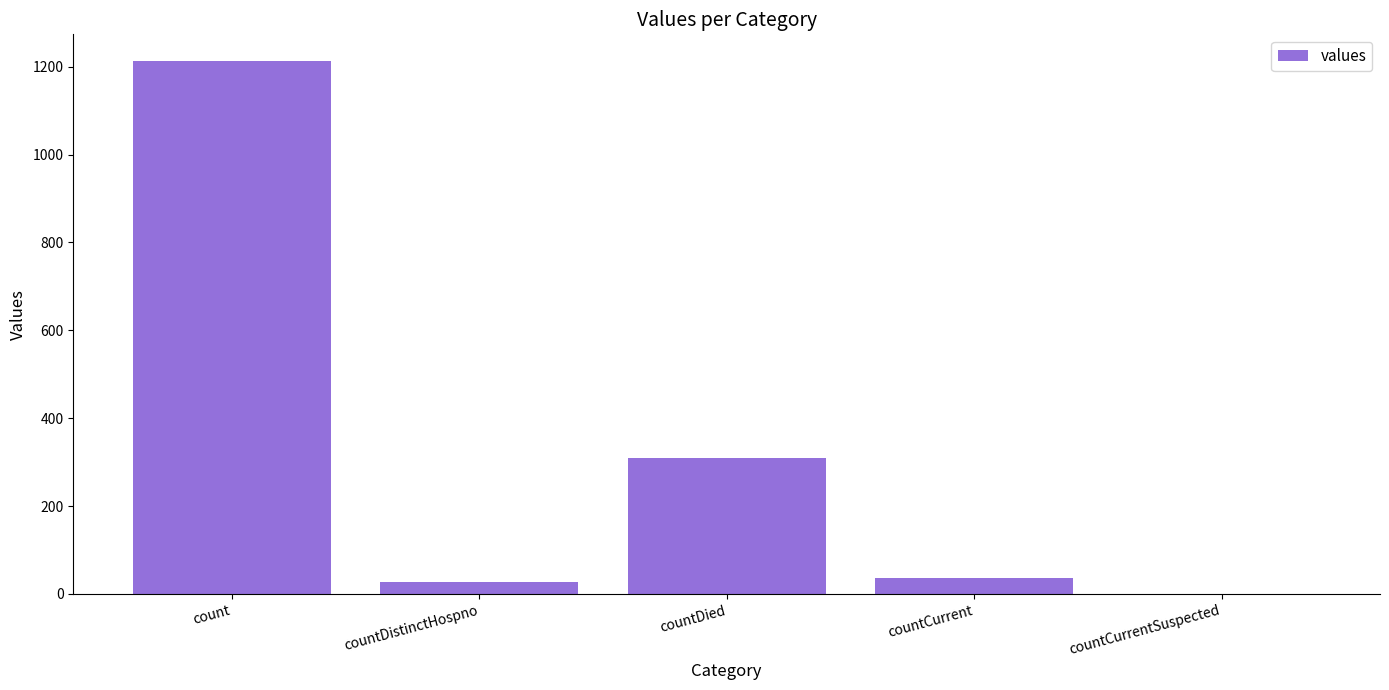

What is the maximum value shown in the chart?

1213